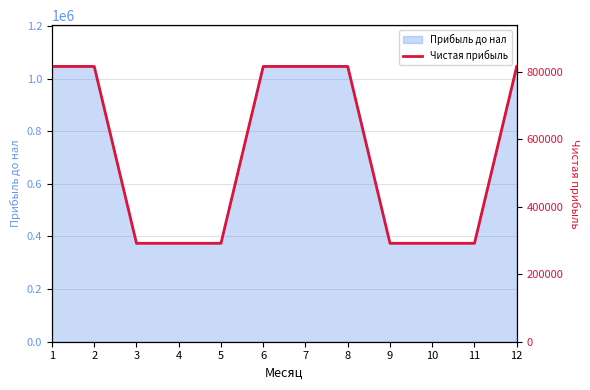

How many values are below 815958?

6